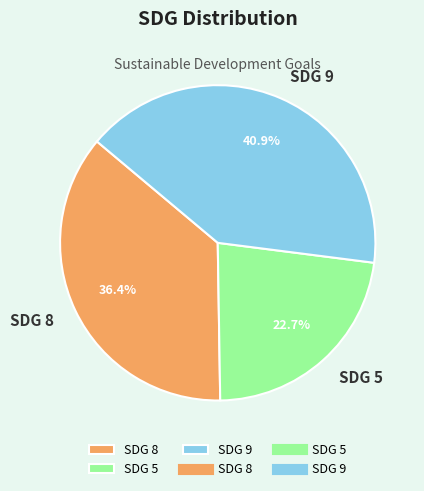

Between SDG 9 and SDG 5, which is larger?

SDG 9